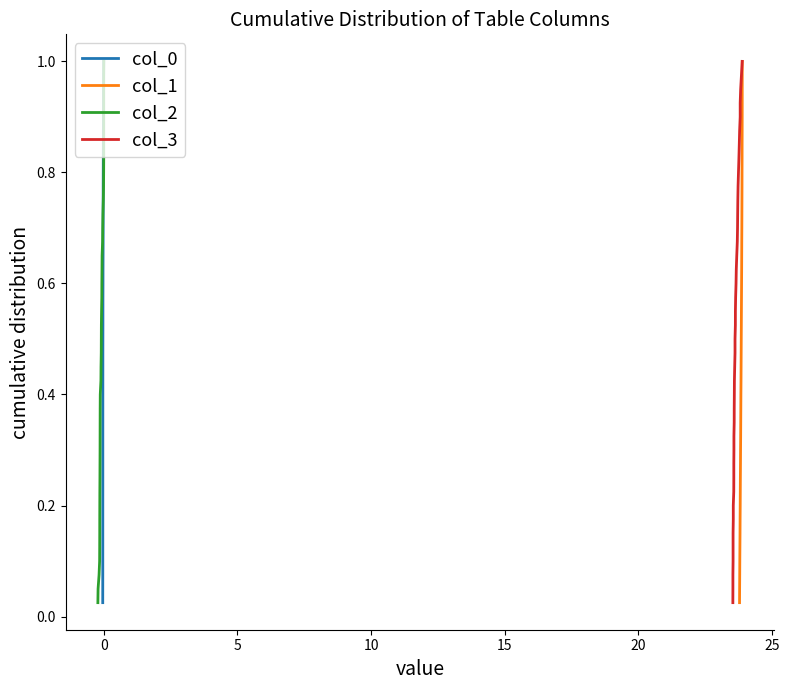

What is the label of the 34th point from the right?

25